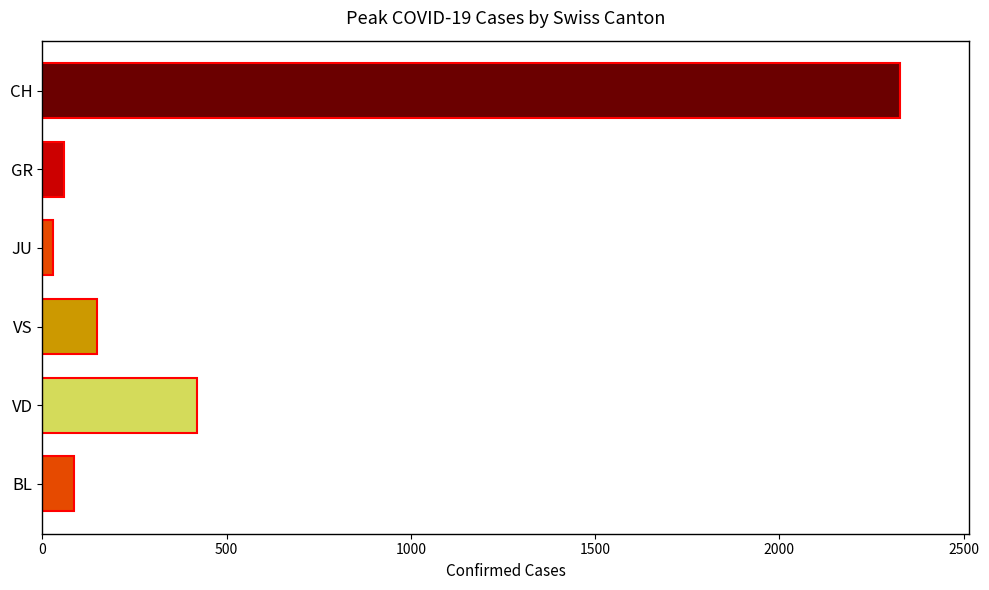

What is the label of the 6th bar from the bottom?

CH